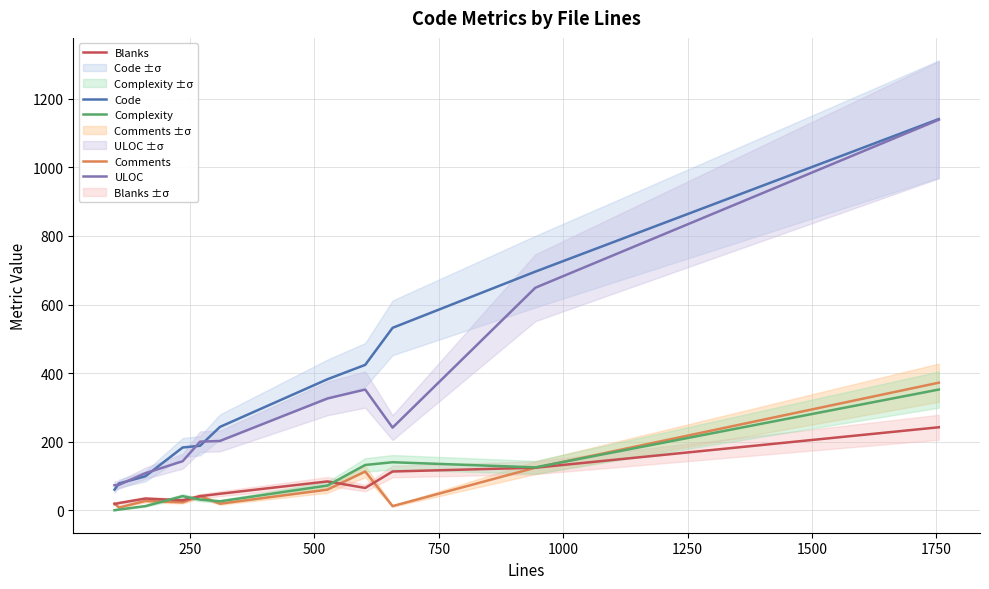

True or false: Comments and Code cross at least once.

False